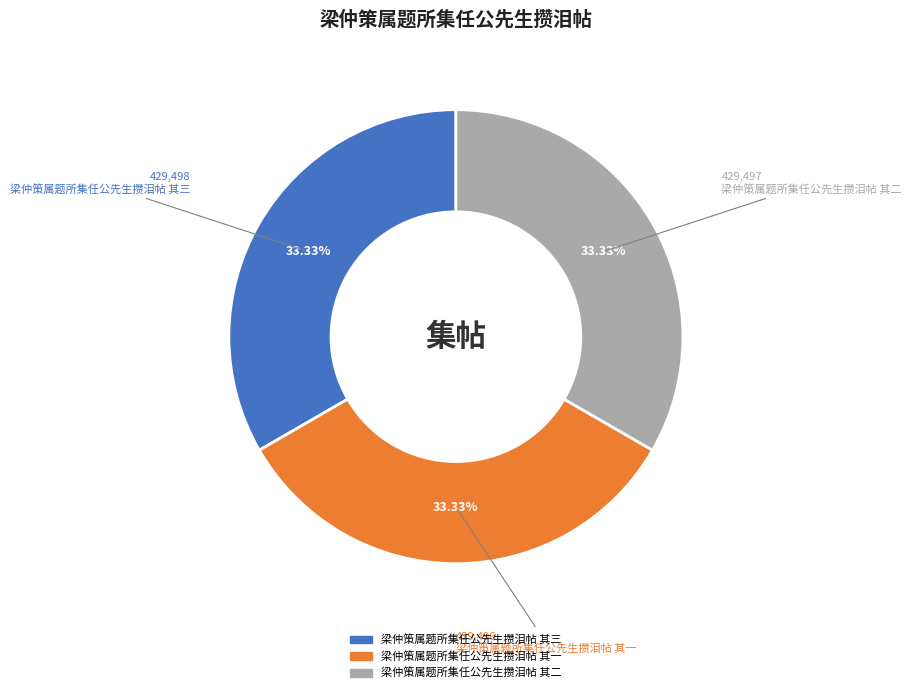

Is there a majority slice in this chart?

No